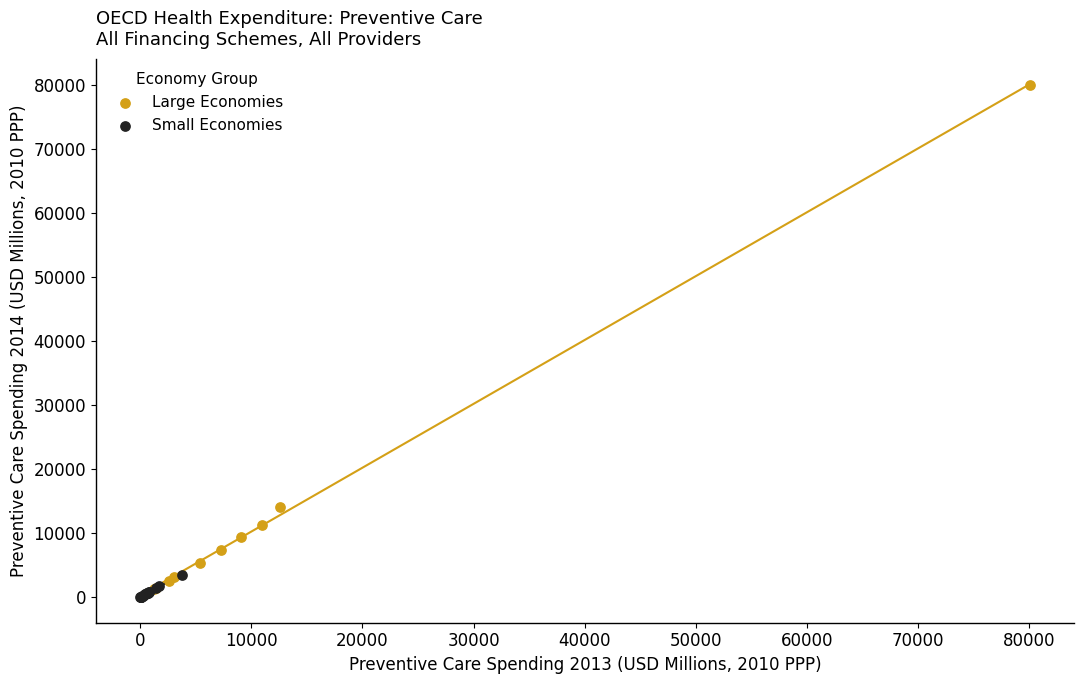

Which series has the largest Y range (max minus min)?

Large Economies